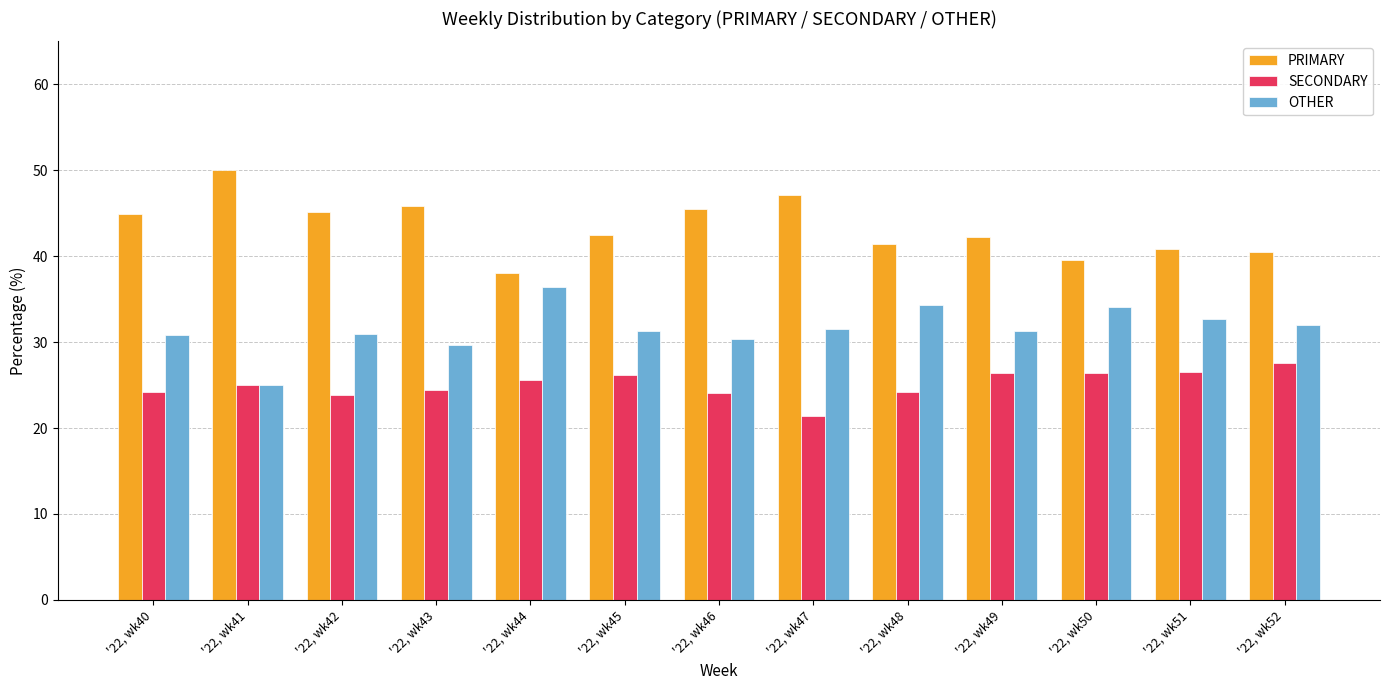

What is the sum of all SECONDARY values?

325.9